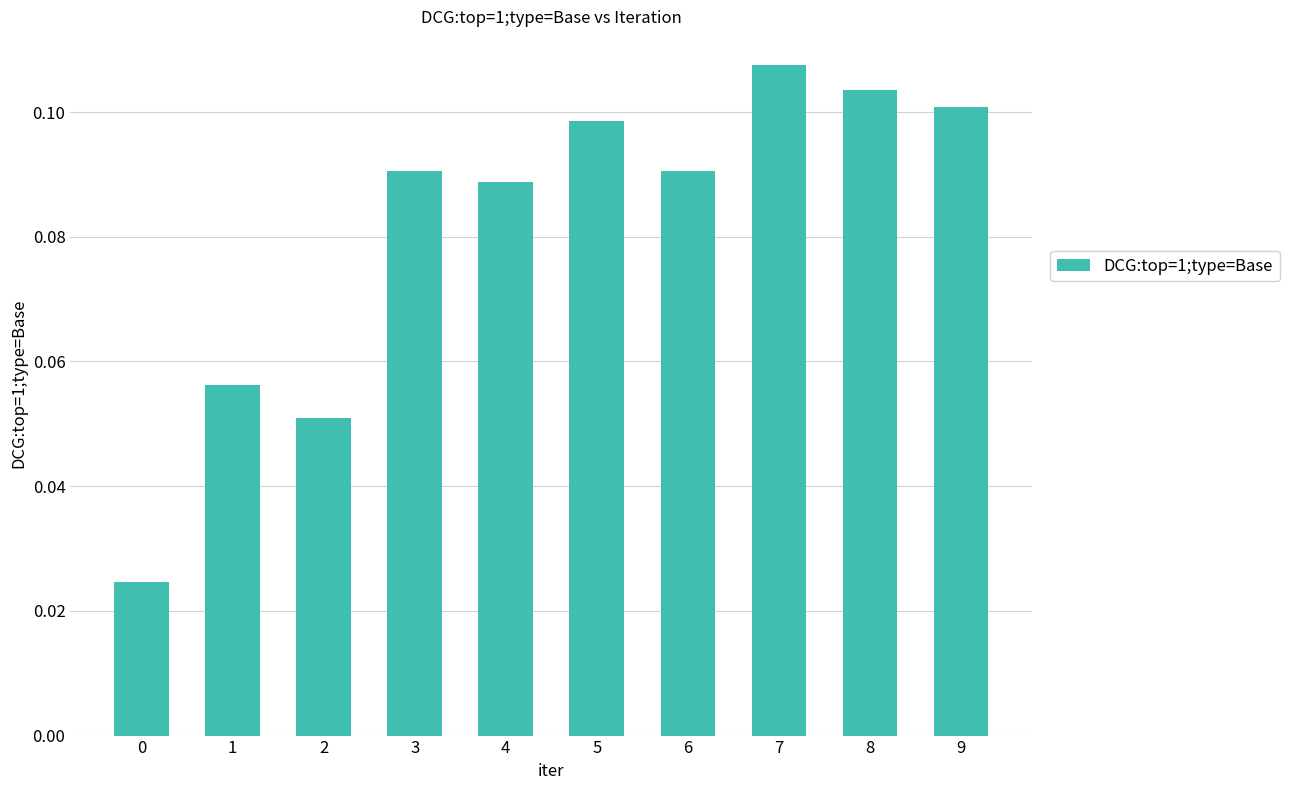

Does the chart contain any negative values?

No